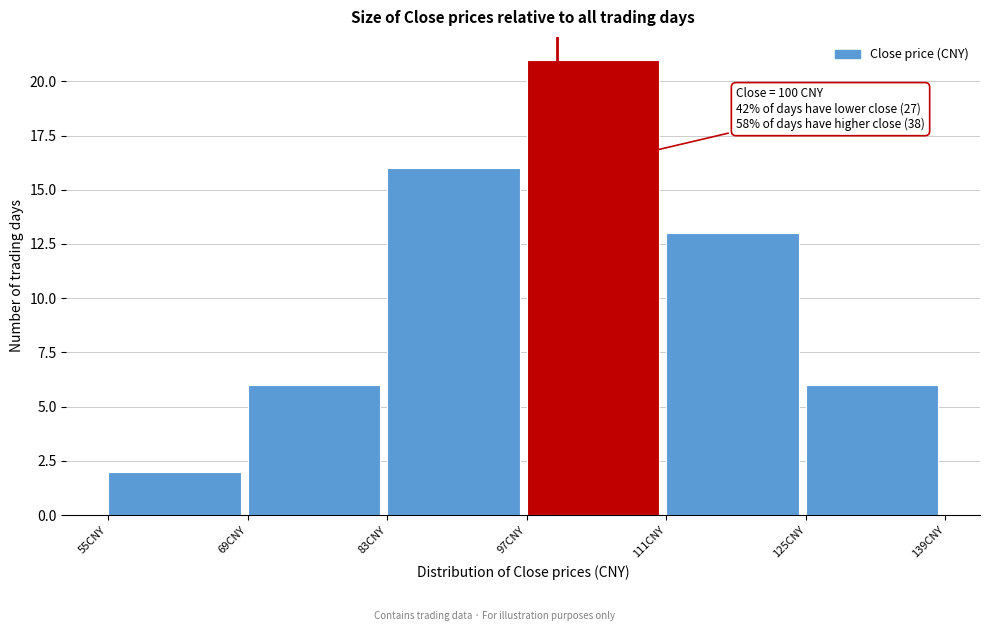

Which range on the x-axis has the tallest bar?

97 to 111